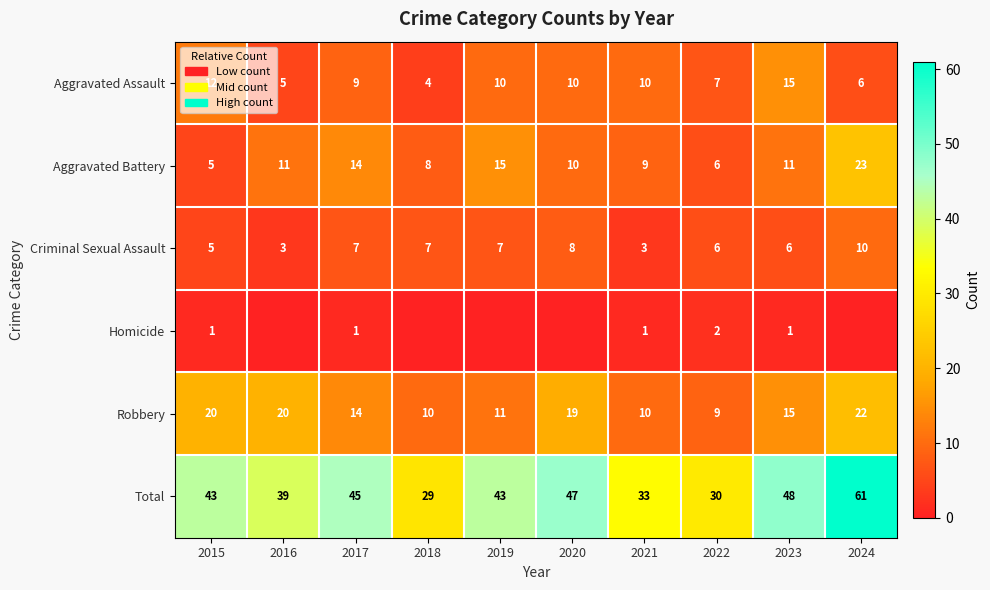

How many values in the Aggravated Assault series are below 10?

5